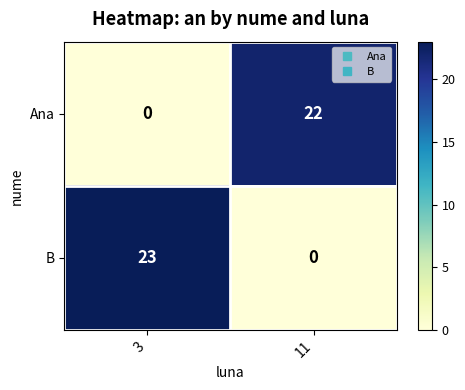

How many data points does each series have?

2